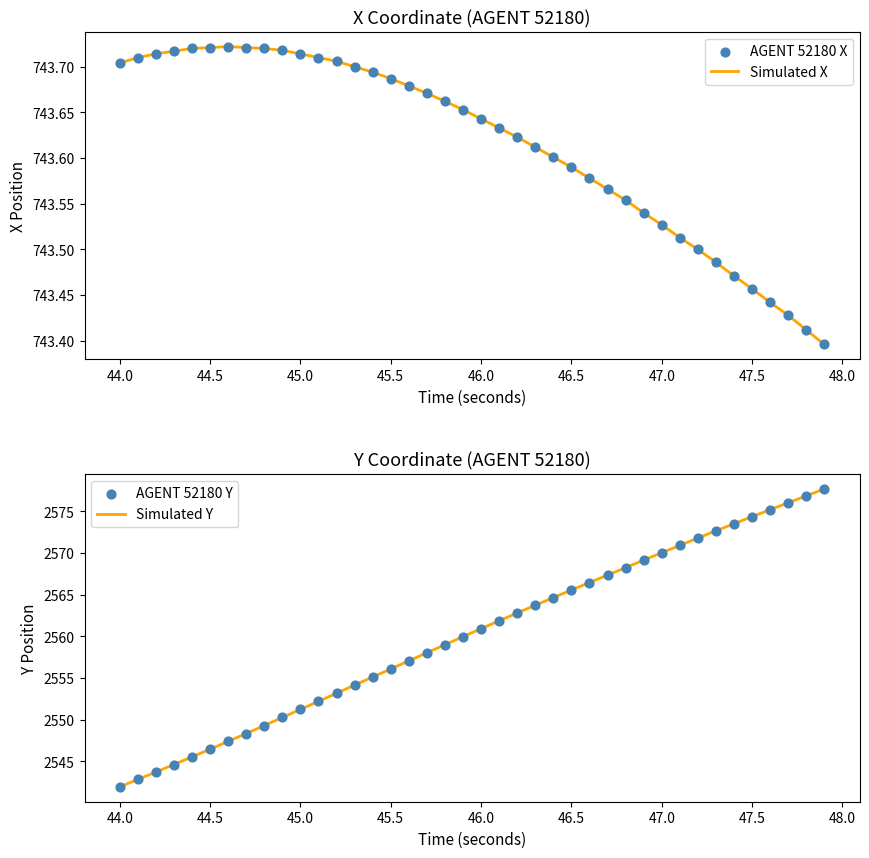

At how many categories does at least one series exceed 1618?

40